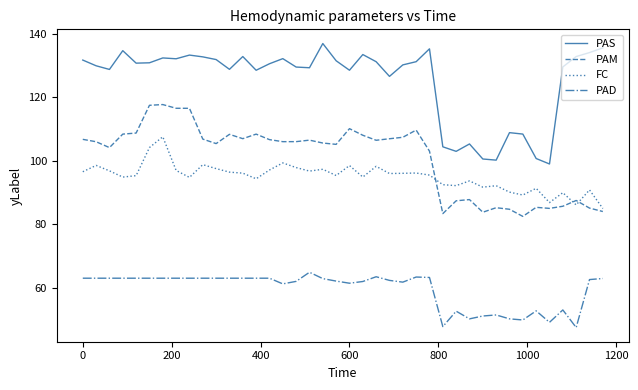

True or false: PAM and PAD intersect in this chart.

False